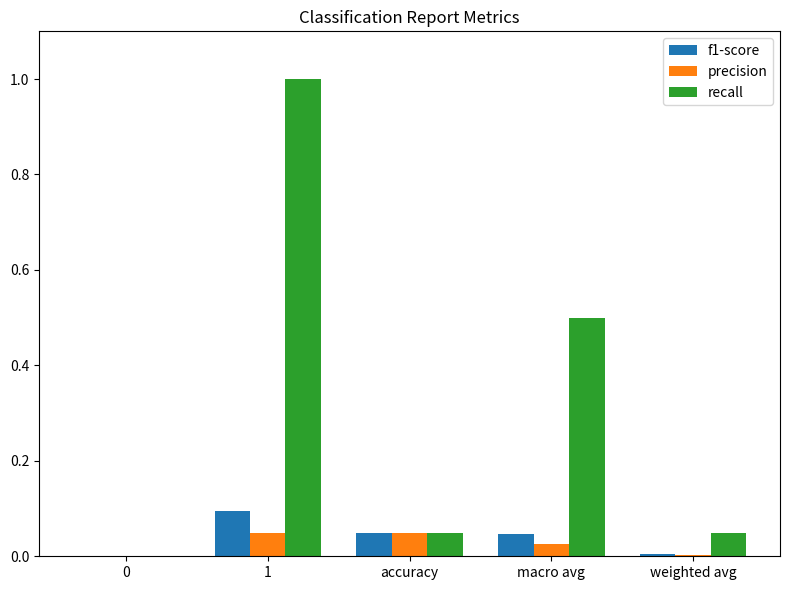

Which series has the largest total across all categories?

recall